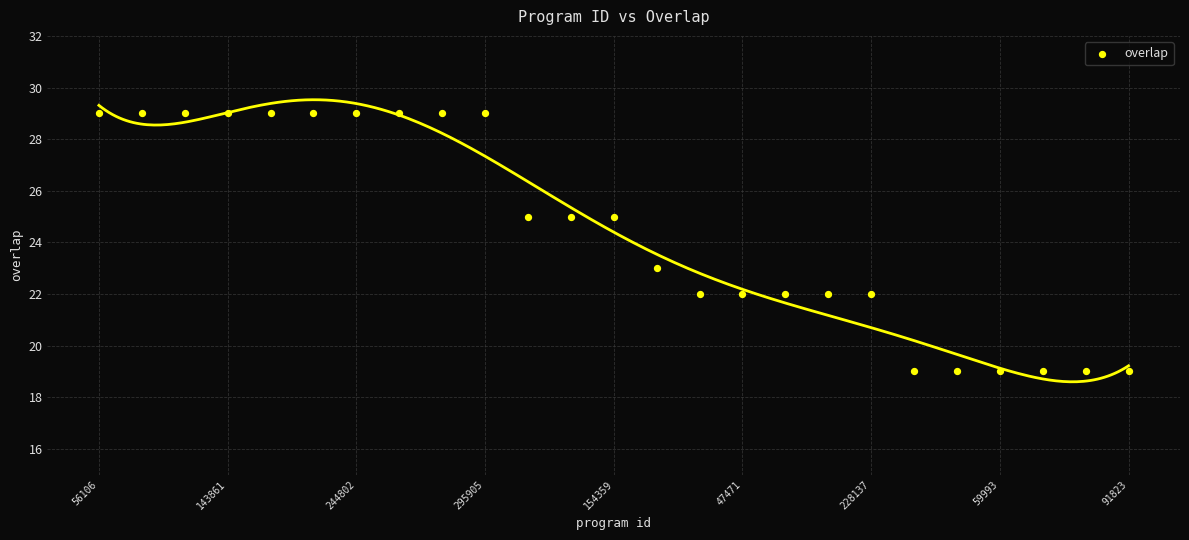

What is the range of X values (max minus min)?

24